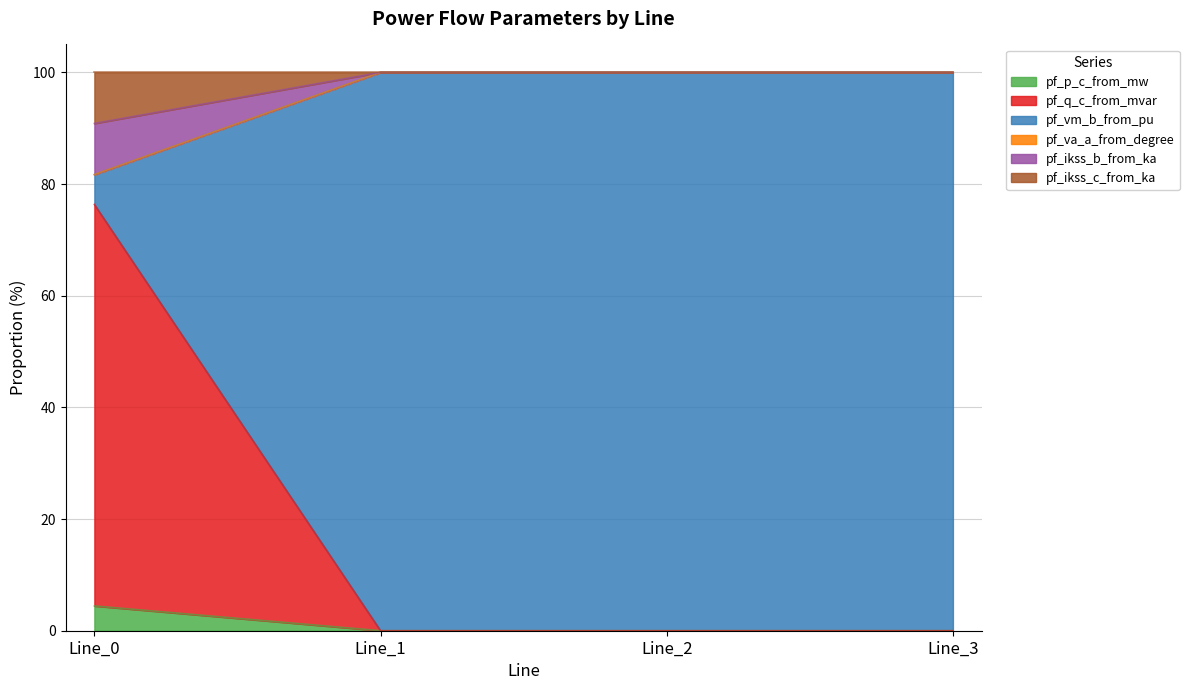

What is the difference between the highest and lowest values at Line_2?

100.0